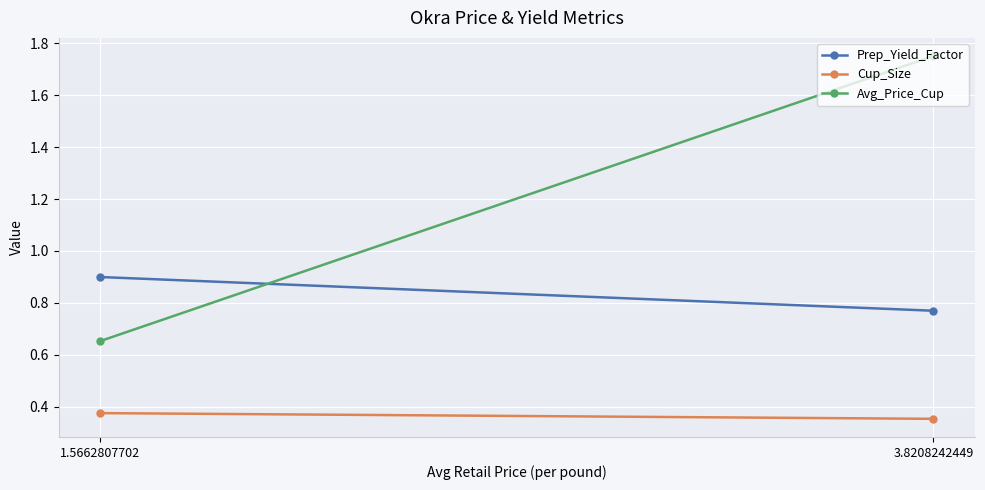

Count the Prep_Yield_Factor values in the range 0 to 1.

2